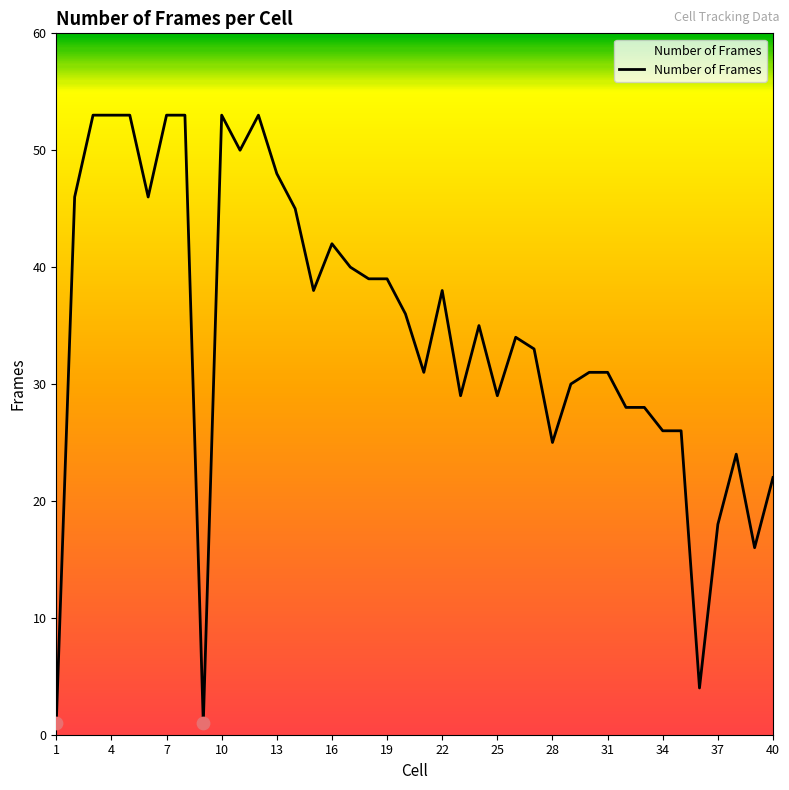

What is the greatest value displayed?

53